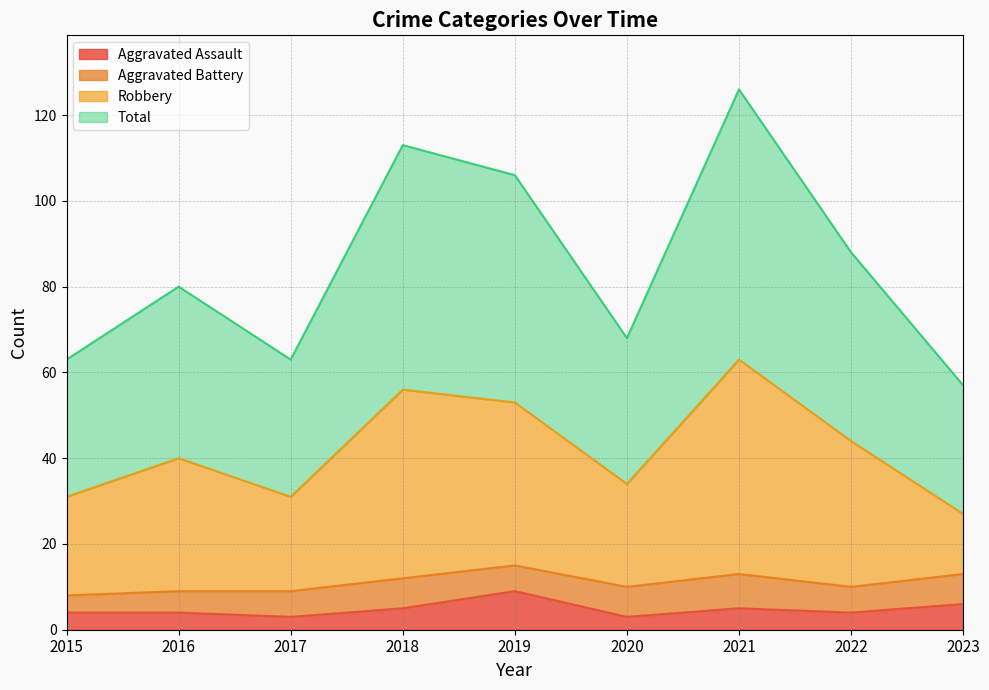

Which category has the highest value in the Aggravated Assault series?

2019